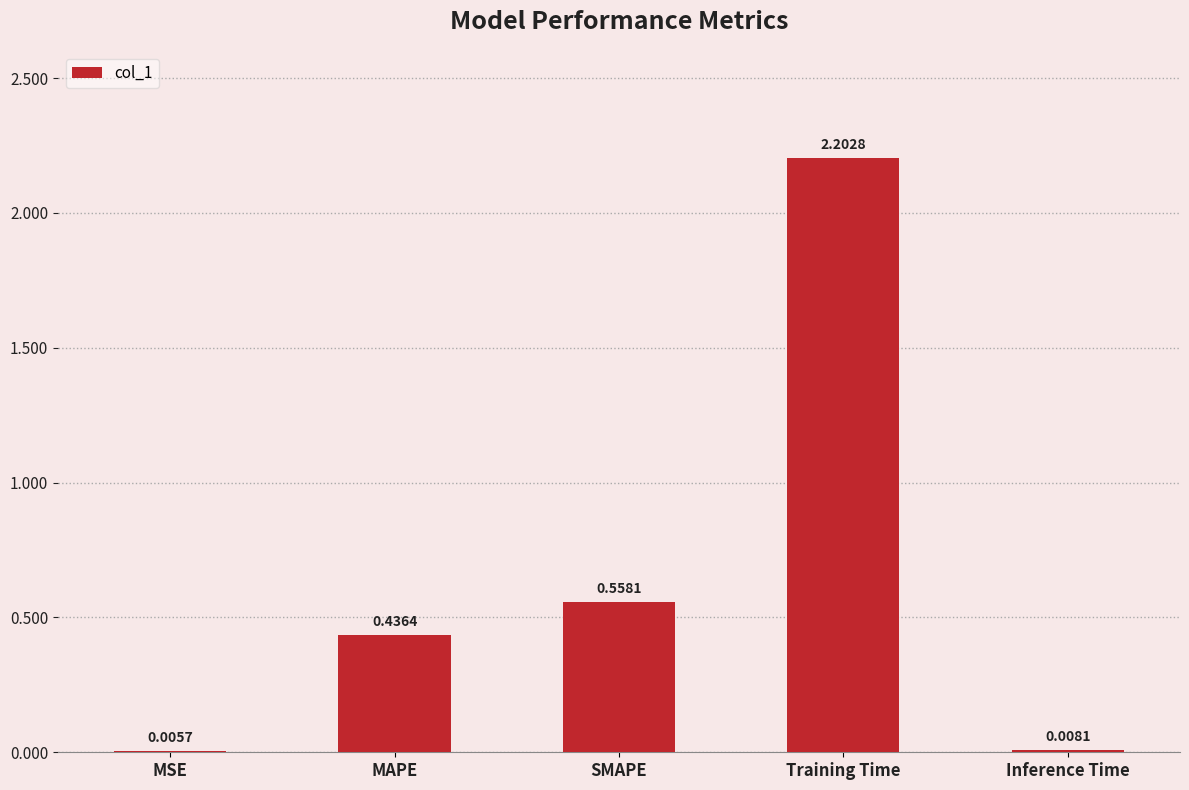

What is the sum of all values?

3.2